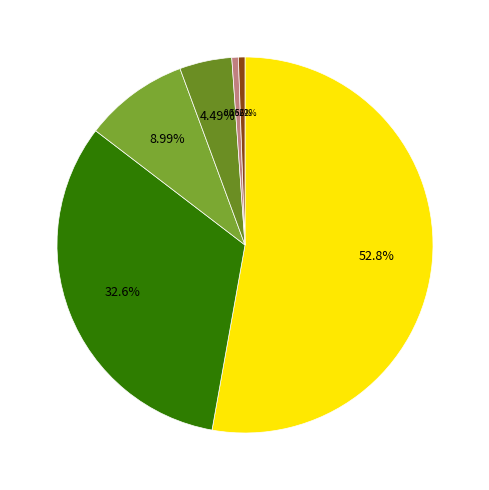

How many segments does this pie chart have?

6